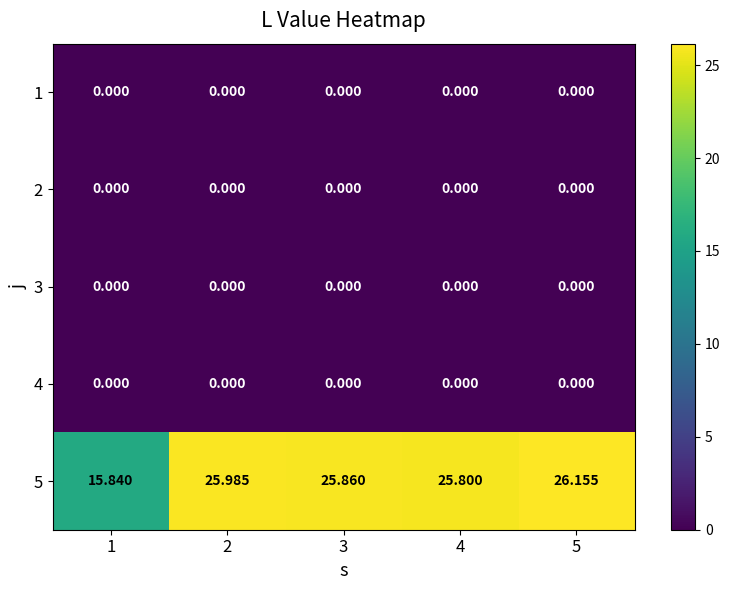

Which series has the largest total across all categories?

5